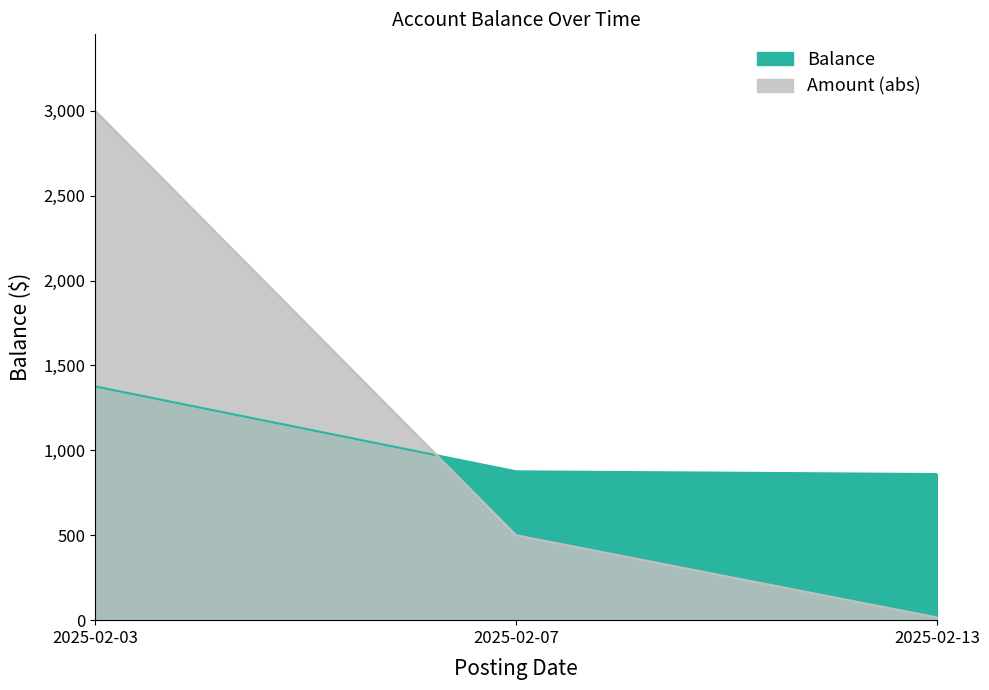

True or false: Balance has a value of 1448.3 at 2025-02-13.

False